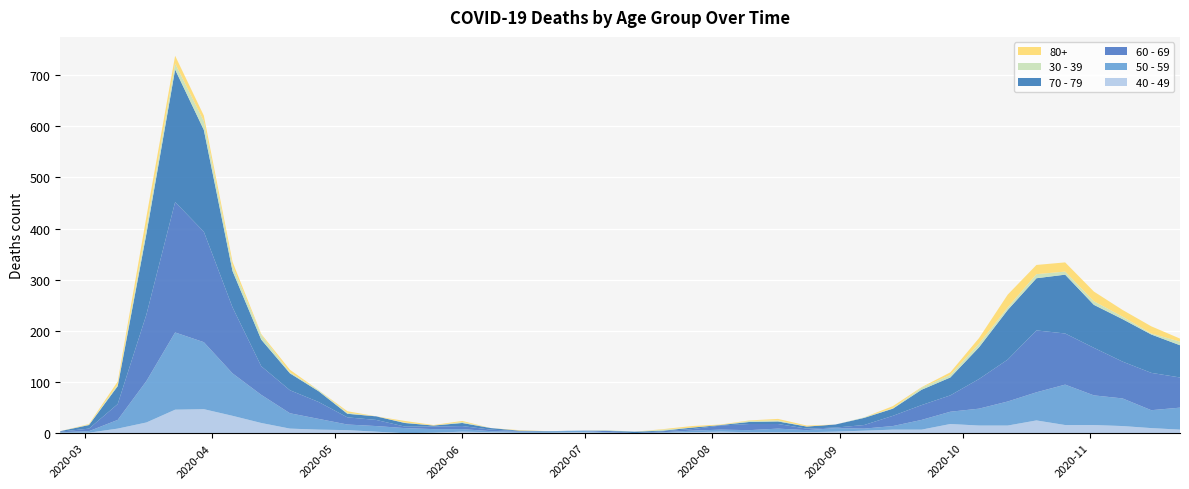

Reading right to left, what are all the values shown in this chart?

40 - 49: 2020-11-23=7	2020-11-16=10	2020-11-09=14	2020-11-02=16	2020-10-26=16	2020-10-19=25	2020-10-12=15	2020-10-05=15	2020-09-28=18	2020-09-21=7	2020-09-14=7	2020-09-07=5	2020-08-31=3	2020-08-24=2	2020-08-17=2	2020-08-10=2	2020-08-03=3	2020-07-27=2	2020-07-20=1	2020-07-13=0	2020-07-06=1	2020-06-29=2	2020-06-22=1	2020-06-15=1	2020-06-08=2	2020-06-01=3	2020-05-25=1	2020-05-18=0	2020-05-11=3	2020-05-04=6	2020-04-27=7	2020-04-20=9	2020-04-13=20	2020-04-06=34	2020-03-30=47	2020-03-23=46	2020-03-16=21	2020-03-09=9	2020-03-02=1	2020-02-24=1
50 - 59: 2020-11-23=43	2020-11-16=35	2020-11-09=54	2020-11-02=58	2020-10-26=79	2020-10-19=55	2020-10-12=47	2020-10-05=33	2020-09-28=24	2020-09-21=19	2020-09-14=7	2020-09-07=4	2020-08-31=7	2020-08-24=4	2020-08-17=7	2020-08-10=4	2020-08-03=4	2020-07-27=3	2020-07-20=1	2020-07-13=0	2020-07-06=1	2020-06-29=3	2020-06-22=2	2020-06-15=2	2020-06-08=2	2020-06-01=5	2020-05-25=7	2020-05-18=10	2020-05-11=11	2020-05-04=11	2020-04-27=21	2020-04-20=30	2020-04-13=55	2020-04-06=83	2020-03-30=131	2020-03-23=151	2020-03-16=81	2020-03-09=17	2020-03-02=3	2020-02-24=1
60 - 69: 2020-11-23=59	2020-11-16=73	2020-11-09=72	2020-11-02=93	2020-10-26=100	2020-10-19=121	2020-10-12=82	2020-10-05=58	2020-09-28=32	2020-09-21=29	2020-09-14=20	2020-09-07=7	2020-08-31=1	2020-08-24=3	2020-08-17=9	2020-08-10=12	2020-08-03=8	2020-07-27=3	2020-07-20=2	2020-07-13=0	2020-07-06=3	2020-06-29=0	2020-06-22=0	2020-06-15=1	2020-06-08=3	2020-06-01=6	2020-05-25=5	2020-05-18=3	2020-05-11=12	2020-05-04=14	2020-04-27=33	2020-04-20=45	2020-04-13=56	2020-04-06=129	2020-03-30=216	2020-03-23=255	2020-03-16=130	2020-03-09=31	2020-03-02=5	2020-02-24=1
70 - 79: 2020-11-23=63	2020-11-16=75	2020-11-09=83	2020-11-02=84	2020-10-26=115	2020-10-19=102	2020-10-12=97	2020-10-05=62	2020-09-28=35	2020-09-21=30	2020-09-14=14	2020-09-07=14	2020-08-31=6	2020-08-24=4	2020-08-17=5	2020-08-10=4	2020-08-03=1	2020-07-27=3	2020-07-20=1	2020-07-13=3	2020-07-06=0	2020-06-29=0	2020-06-22=1	2020-06-15=1	2020-06-08=3	2020-06-01=6	2020-05-25=2	2020-05-18=7	2020-05-11=7	2020-05-04=7	2020-04-27=21	2020-04-20=33	2020-04-13=52	2020-04-06=71	2020-03-30=199	2020-03-23=259	2020-03-16=158	2020-03-09=35	2020-03-02=7	2020-02-24=1
30 - 39: 2020-11-23=7	2020-11-16=2	2020-11-09=5	2020-11-02=7	2020-10-26=6	2020-10-19=8	2020-10-12=5	2020-10-05=7	2020-09-28=5	2020-09-21=4	2020-09-14=1	2020-09-07=1	2020-08-31=0	2020-08-24=0	2020-08-17=2	2020-08-10=2	2020-08-03=0	2020-07-27=0	2020-07-20=2	2020-07-13=0	2020-07-06=1	2020-06-29=0	2020-06-22=0	2020-06-15=0	2020-06-08=0	2020-06-01=2	2020-05-25=0	2020-05-18=1	2020-05-11=0	2020-05-04=2	2020-04-27=2	2020-04-20=2	2020-04-13=9	2020-04-06=10	2020-03-30=17	2020-03-23=12	2020-03-16=12	2020-03-09=3	2020-03-02=1	2020-02-24=0
80+: 2020-11-23=6	2020-11-16=14	2020-11-09=13	2020-11-02=19	2020-10-26=18	2020-10-19=18	2020-10-12=25	2020-10-05=11	2020-09-28=5	2020-09-21=1	2020-09-14=4	2020-09-07=0	2020-08-31=0	2020-08-24=2	2020-08-17=3	2020-08-10=1	2020-08-03=1	2020-07-27=3	2020-07-20=1	2020-07-13=0	2020-07-06=0	2020-06-29=0	2020-06-22=0	2020-06-15=1	2020-06-08=0	2020-06-01=2	2020-05-25=1	2020-05-18=3	2020-05-11=0	2020-05-04=3	2020-04-27=0	2020-04-20=5	2020-04-13=2	2020-04-06=8	2020-03-30=11	2020-03-23=15	2020-03-16=21	2020-03-09=6	2020-03-02=1	2020-02-24=0